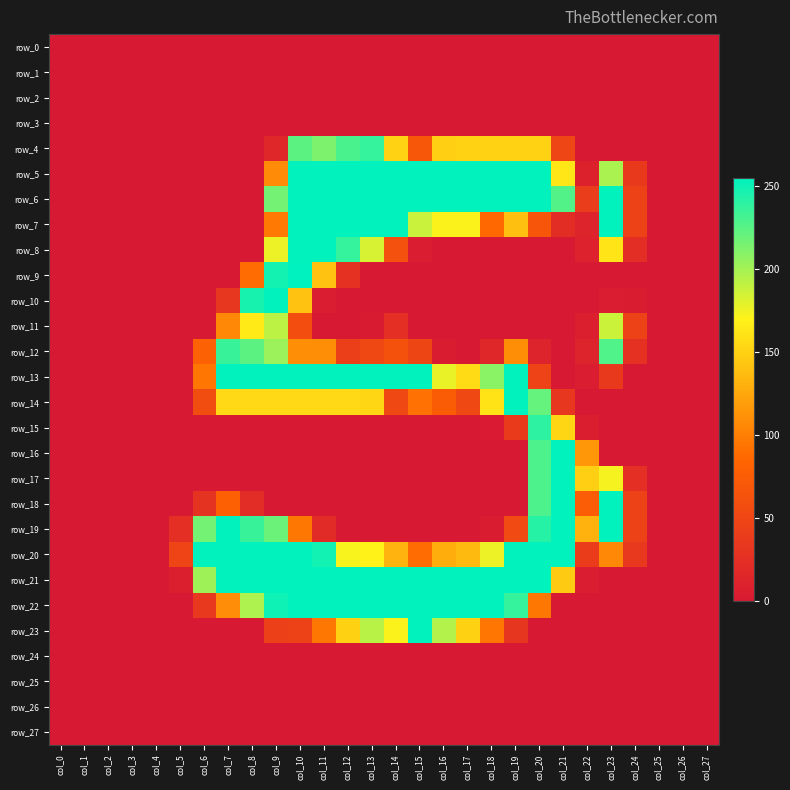

Reading left to right, transcribe all the data shown in this chart.

row_0: 0	0	0	0	0	0	0	0	0	0	0	0	0	0	0	0	0	0	0	0	0	0	0	0	0	0	0	0
row_1: 0	0	0	0	0	0	0	0	0	0	0	0	0	0	0	0	0	0	0	0	0	0	0	0	0	0	0	0
row_2: 0	0	0	0	0	0	0	0	0	0	0	0	0	0	0	0	0	0	0	0	0	0	0	0	0	0	0	0
row_3: 0	0	0	0	0	0	0	0	0	0	0	0	0	0	0	0	0	0	0	0	0	0	0	0	0	0	0	0
row_4: 0	0	0	0	0	0	0	0	0	16	224	213	230	237	151	69	149	151	151	151	151	50	0	0	0	0	0	0
row_5: 0	0	0	0	0	0	0	0	0	108	254	254	254	254	254	254	254	254	254	254	254	163	9	198	36	0	0	0
row_6: 0	0	0	0	0	0	0	0	0	216	254	254	254	254	254	254	254	254	254	254	254	227	40	254	46	0	0	0
row_7: 0	0	0	0	0	0	0	0	0	97	254	254	254	254	254	188	171	171	86	139	67	22	11	254	46	0	0	0
row_8: 0	0	0	0	0	0	0	0	0	176	254	254	237	183	61	4	0	0	0	0	0	0	10	162	23	0	0	0
row_9: 0	0	0	0	0	0	0	0	89	248	255	141	27	0	0	0	0	0	0	0	0	0	0	0	0	0	0	0
row_10: 0	0	0	0	0	0	0	33	247	254	141	4	0	0	0	0	0	0	0	0	0	0	0	4	3	0	0	0
row_11: 0	0	0	0	0	0	0	106	165	192	59	0	0	2	25	0	0	0	0	0	0	0	7	187	46	0	0	0
row_12: 0	0	0	0	0	0	80	236	224	203	110	110	42	52	62	49	3	0	16	110	11	0	11	228	27	0	0	0
row_13: 0	0	0	0	0	0	95	254	254	254	254	254	254	254	254	254	177	156	209	254	47	0	5	36	0	0	0	0
row_14: 0	0	0	0	0	0	58	155	155	155	155	155	155	153	52	92	75	52	161	254	221	33	0	0	0	0	0	0
row_15: 0	0	0	0	0	0	0	0	0	0	0	0	0	0	0	0	0	0	1	37	240	153	6	0	0	0	0	0
row_16: 0	0	0	0	0	0	0	0	0	0	0	0	0	0	0	0	0	0	0	0	229	254	115	0	0	0	0	0
row_17: 0	0	0	0	0	0	0	0	0	0	0	0	0	0	0	0	0	0	0	0	229	254	149	173	25	0	0	0
row_18: 0	0	0	0	0	0	29	79	21	0	0	0	0	0	0	0	0	0	0	0	229	254	76	254	46	0	0	0
row_19: 0	0	0	0	0	24	216	254	236	219	96	20	0	0	0	0	0	0	3	54	242	254	131	254	46	0	0	0
row_20: 0	0	0	0	0	48	254	254	254	254	254	249	172	170	132	89	128	136	176	254	254	254	39	107	34	0	0	0
row_21: 0	0	0	0	0	7	202	254	254	254	254	254	254	254	254	254	254	254	254	254	254	146	5	0	0	0	0	0
row_22: 0	0	0	0	0	0	35	109	197	250	254	254	254	254	254	254	254	254	254	237	96	0	0	0	0	0	0	0
row_23: 0	0	0	0	0	0	0	0	0	43	46	96	150	193	171	254	195	150	95	32	0	0	0	0	0	0	0	0
row_24: 0	0	0	0	0	0	0	0	0	0	0	0	0	0	0	0	0	0	0	0	0	0	0	0	0	0	0	0
row_25: 0	0	0	0	0	0	0	0	0	0	0	0	0	0	0	0	0	0	0	0	0	0	0	0	0	0	0	0
row_26: 0	0	0	0	0	0	0	0	0	0	0	0	0	0	0	0	0	0	0	0	0	0	0	0	0	0	0	0
row_27: 0	0	0	0	0	0	0	0	0	0	0	0	0	0	0	0	0	0	0	0	0	0	0	0	0	0	0	0